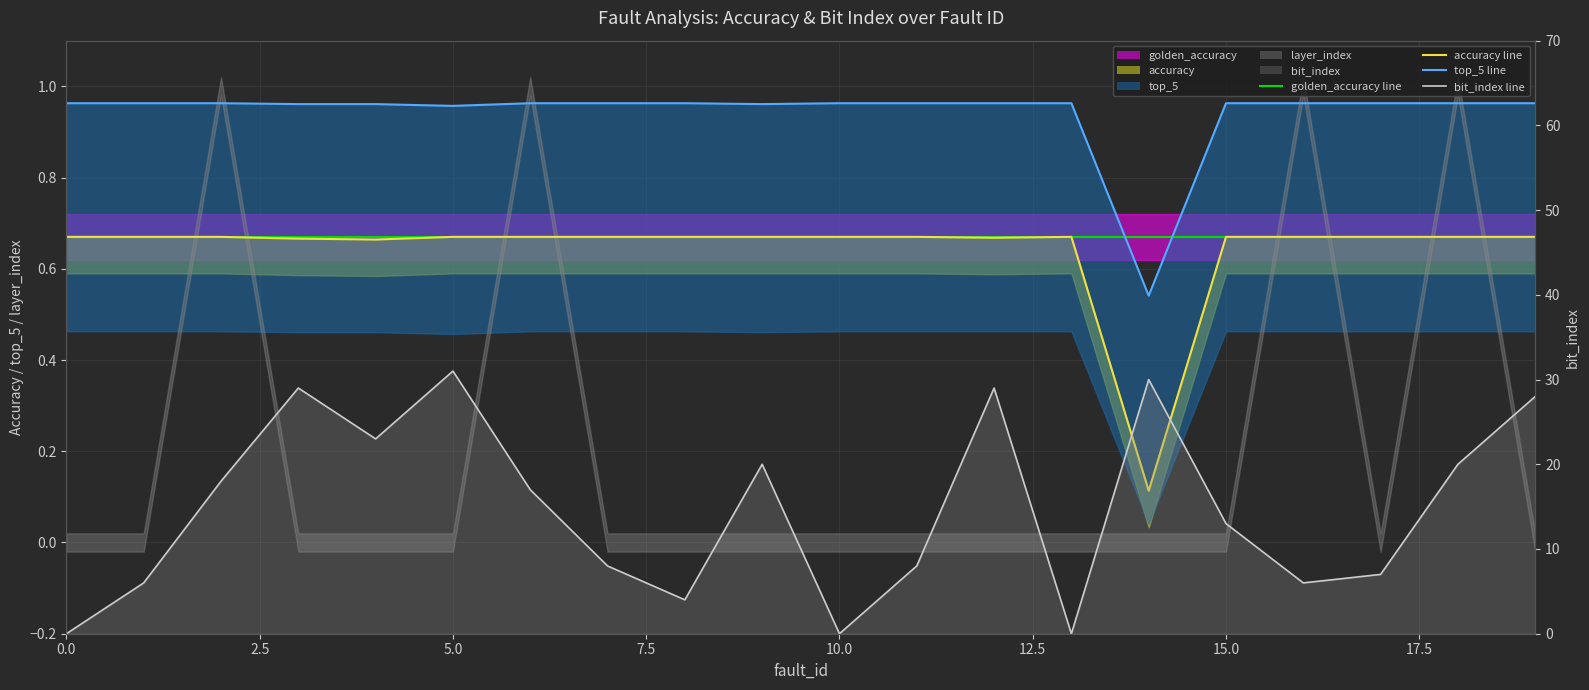

What is the total value across all series at 15.0?

19.3